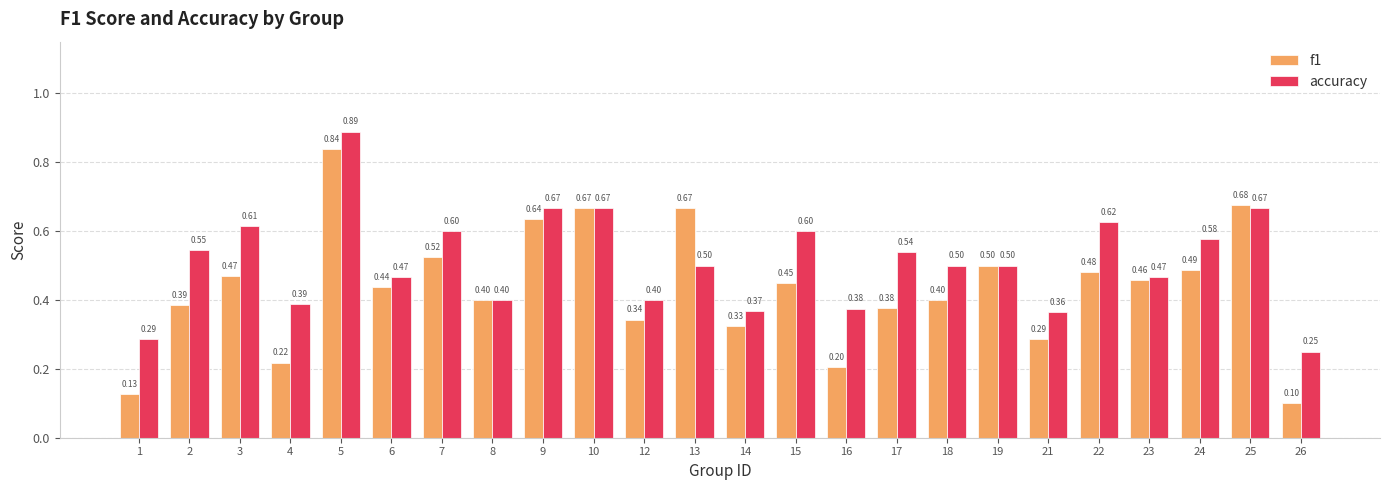

At how many categories does at least one series exceed 0?

24